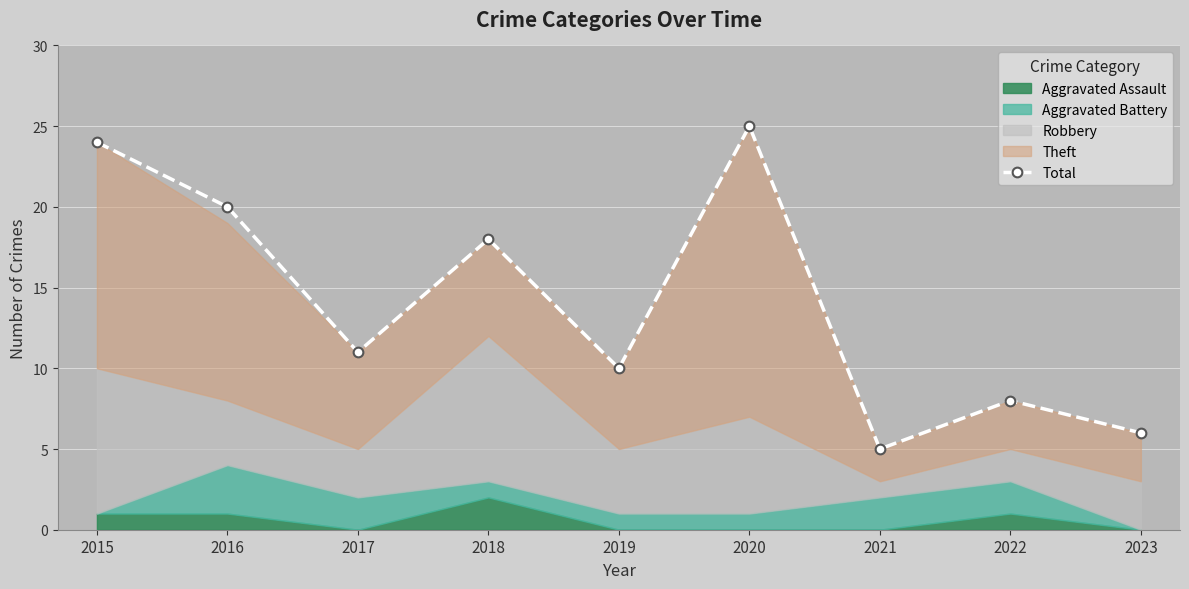

Reading right to left, what are all the values shown in this chart?

6	8	5	25	10	18	11	20	24